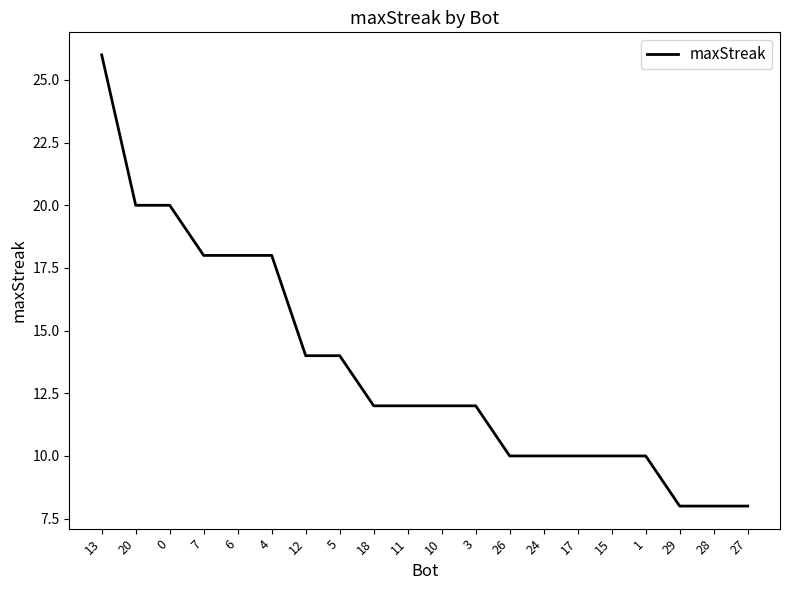

The value at 13 is 9. True or false?

False